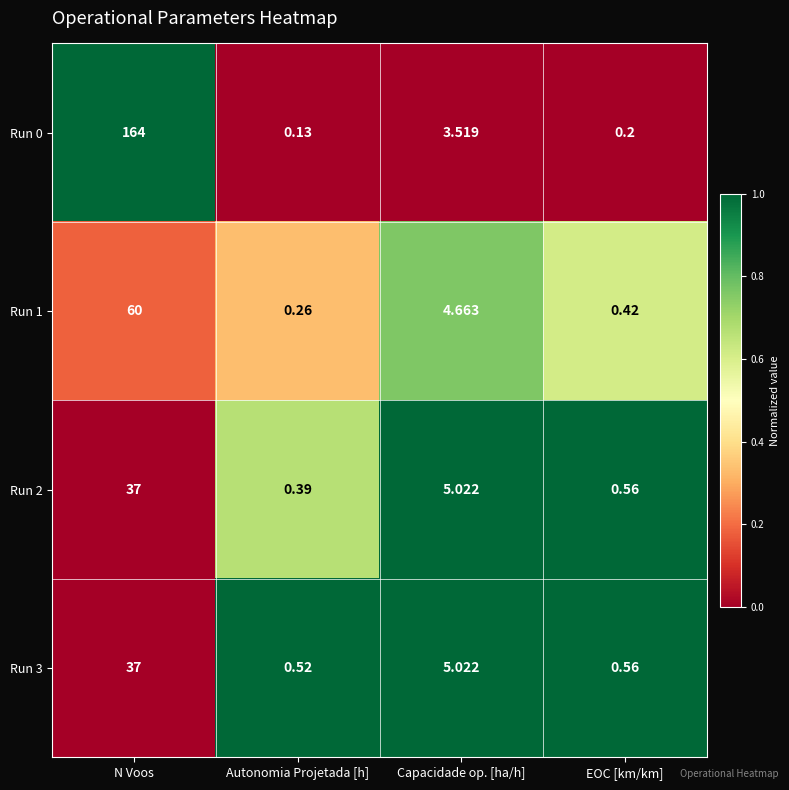

Where does the Run 1 series first go above 4?

N Voos